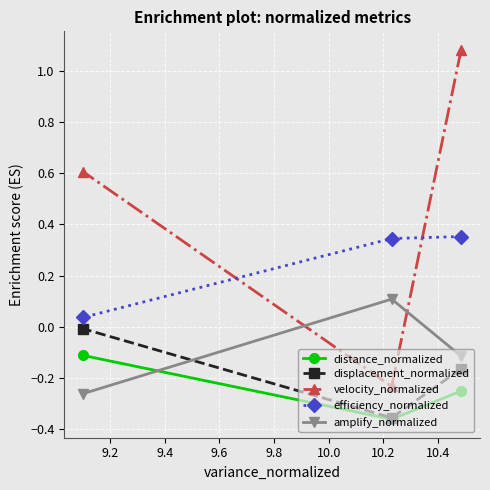

What are all the series names shown in the legend?

distance_normalized, displacement_normalized, velocity_normalized, efficiency_normalized, amplify_normalized